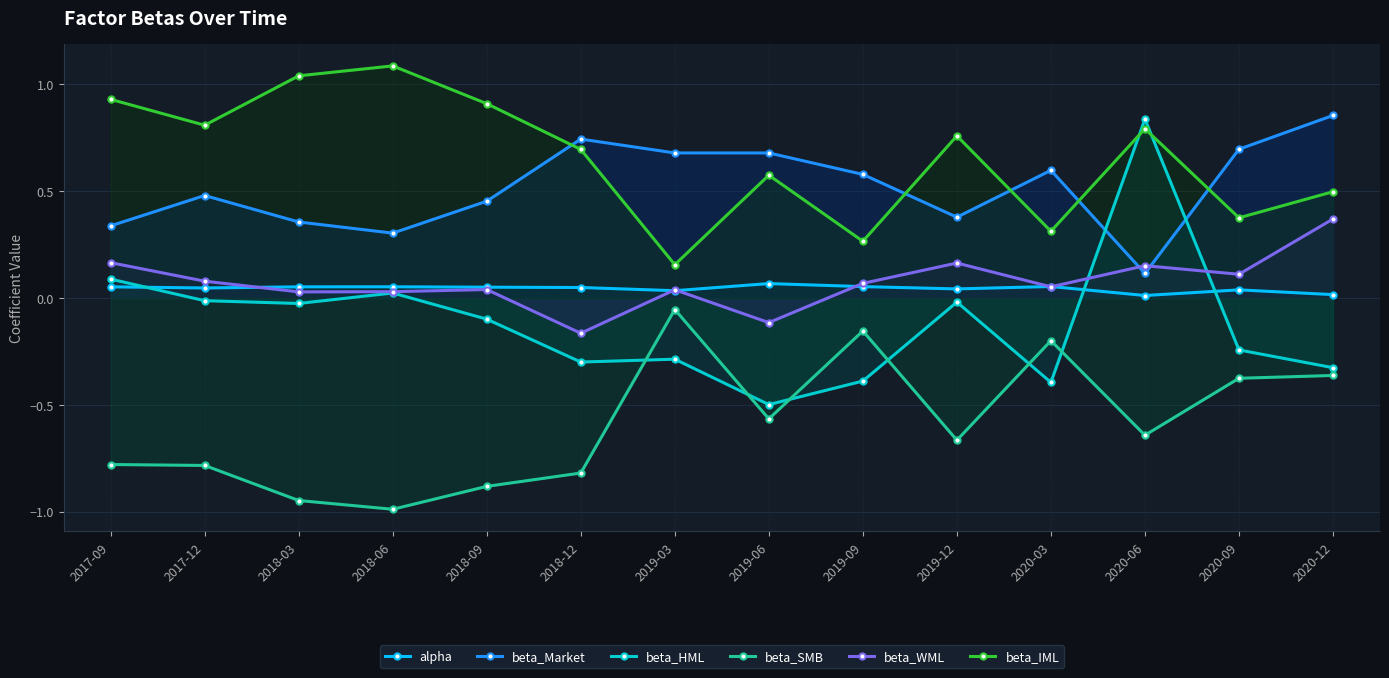

What is the difference between the maximum and second lowest values in the beta_Market series?

0.6